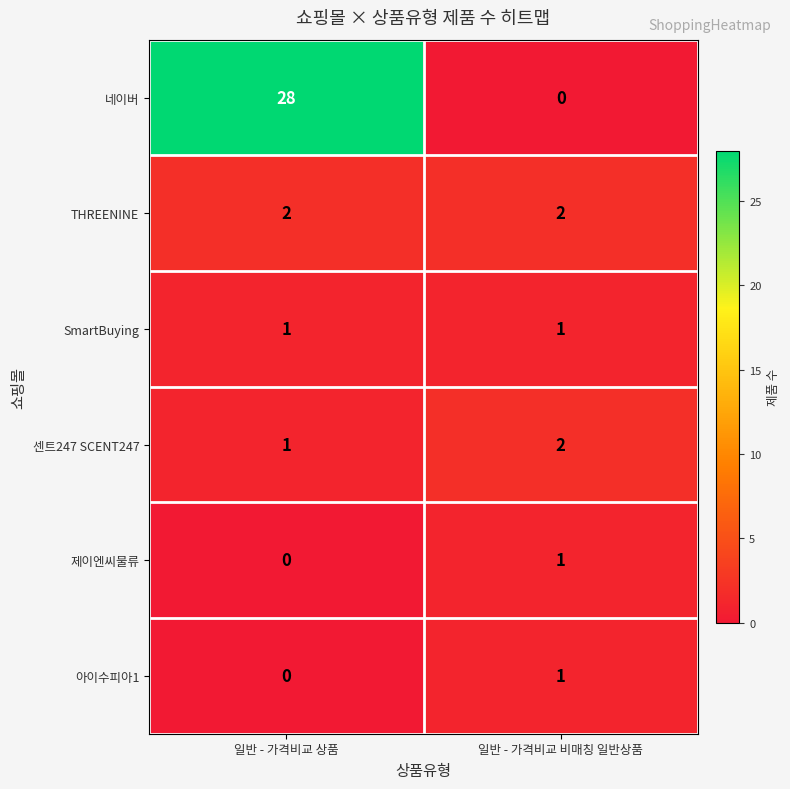

What is the difference between the highest and lowest values at 일반 - 가격비교 비매칭 일반상품?

2